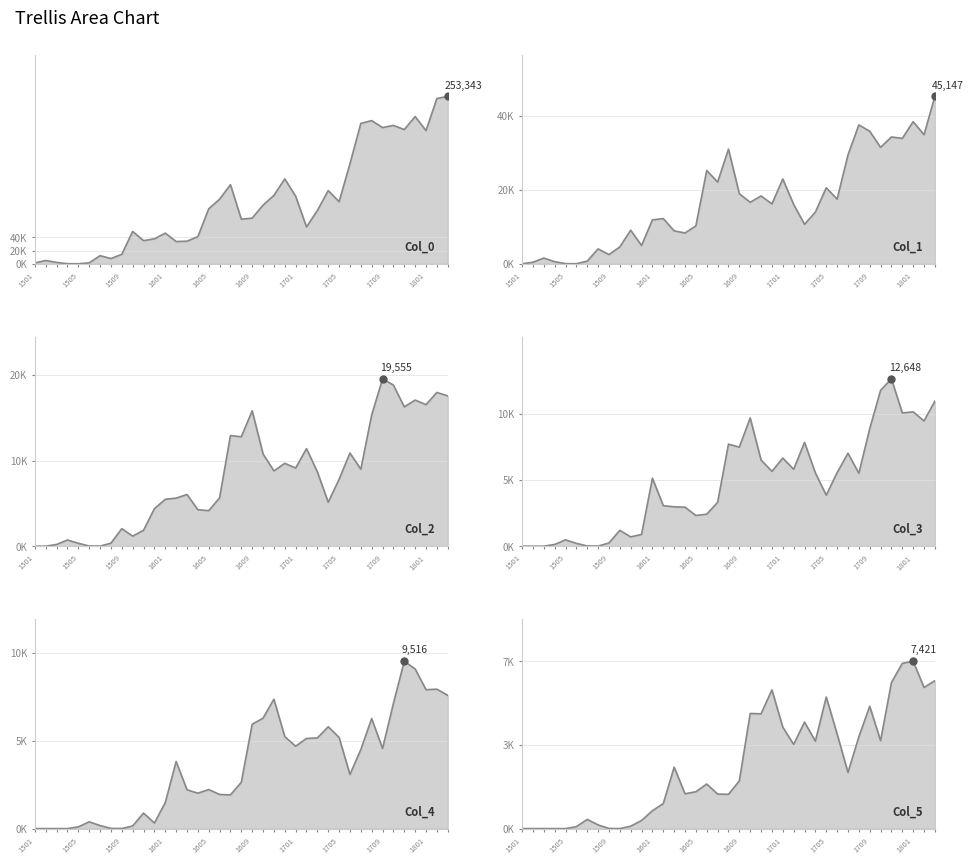

What value does the Col_1 series have at 1504, to the nearest 100?

600